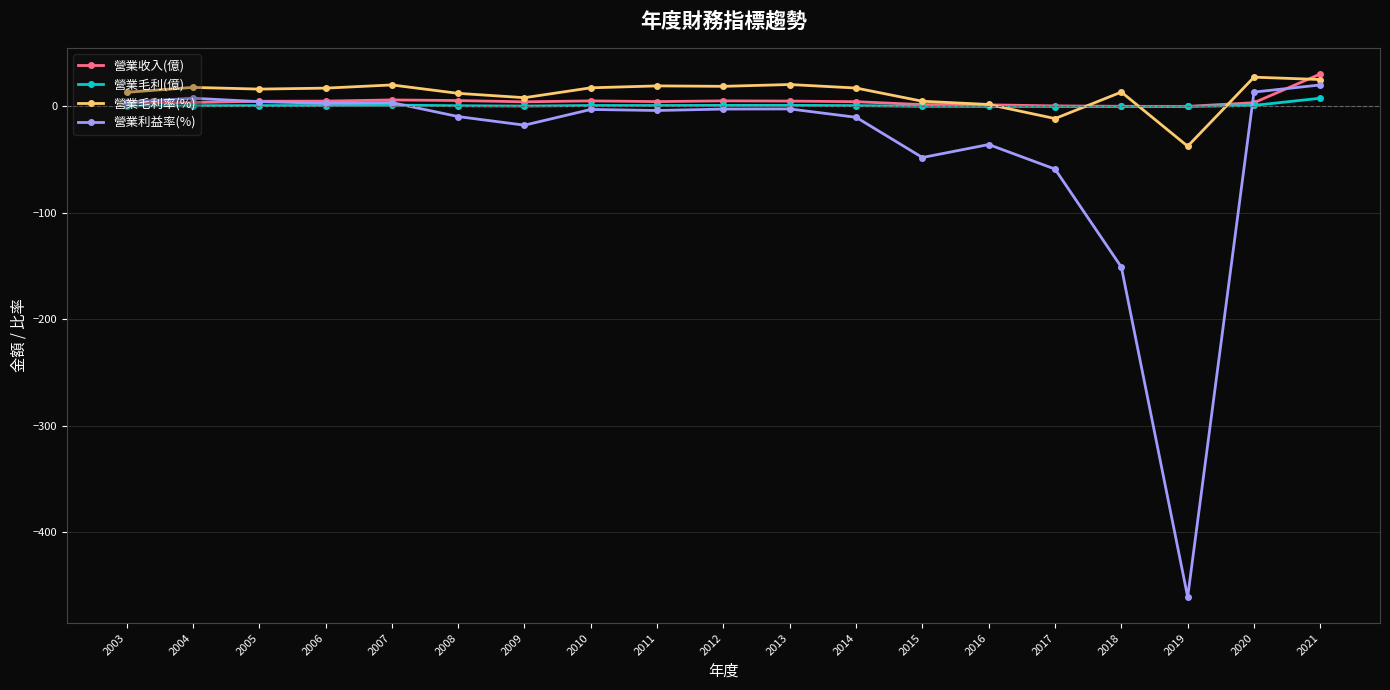

Which series has the largest range (max minus min)?

營業利益率(%)